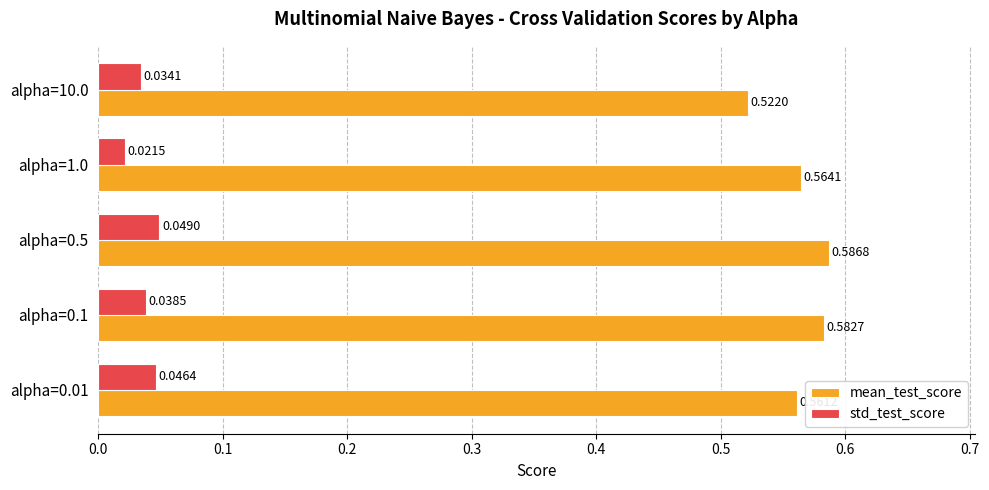

Is the value of std_test_score at alpha=10.0 greater than the value of mean_test_score at alpha=0.5?

No